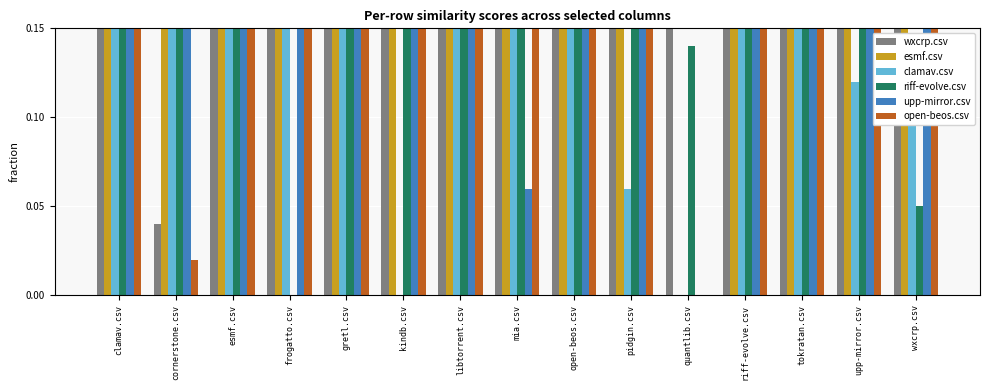

What is the difference between the highest and lowest values at upp-mirror.csv?

0.5